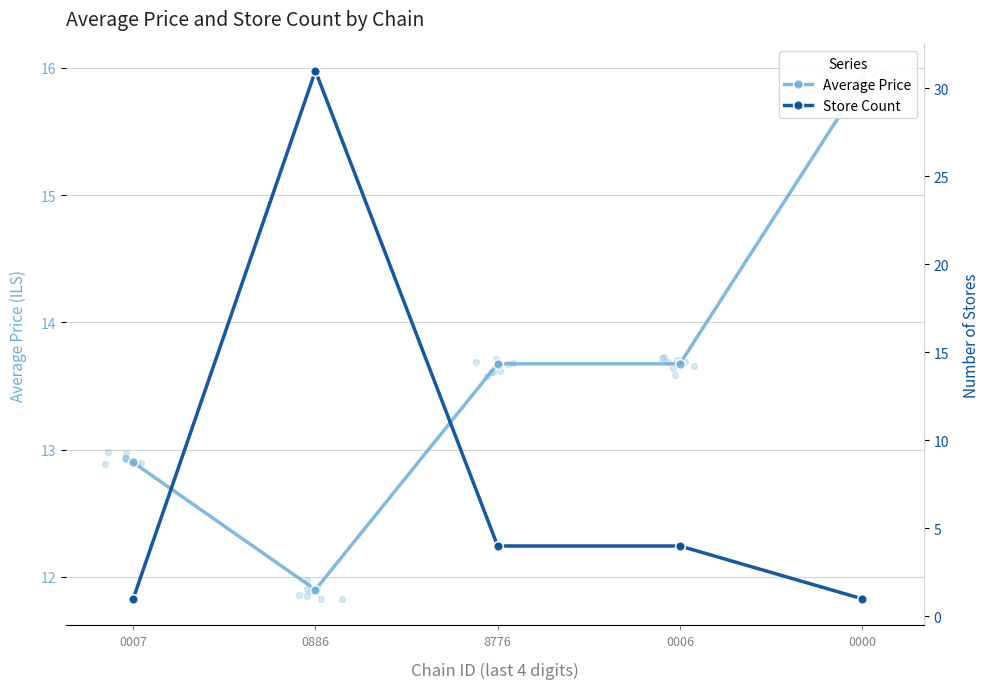

At how many categories does at least one series exceed 1?

5